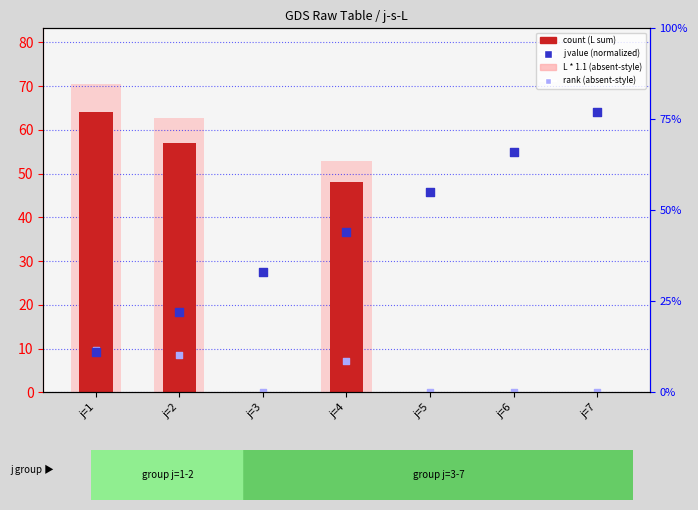

What is the total value across all series at j=6?

54.9